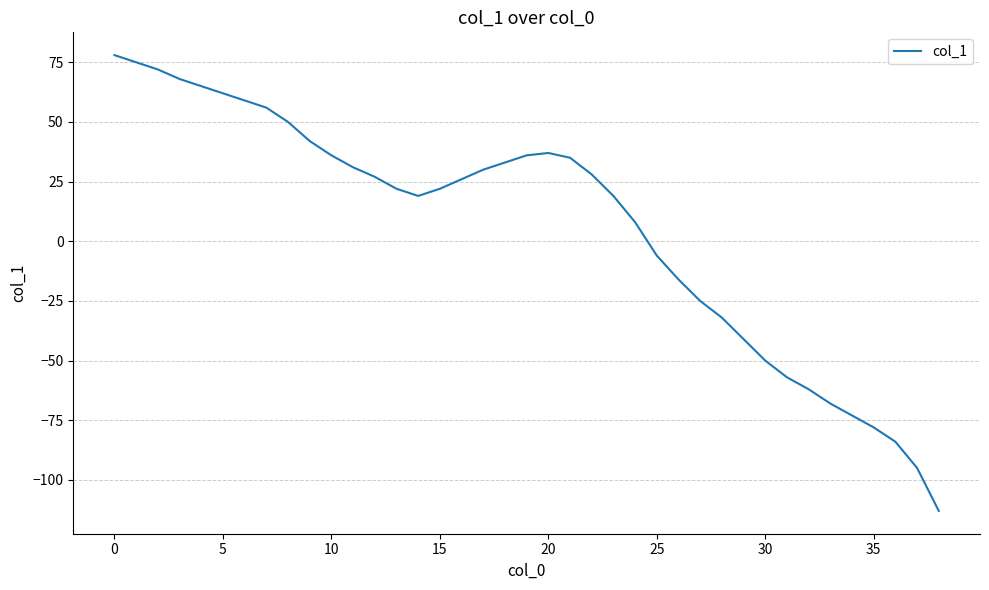

What is the difference between the maximum and minimum values?

191